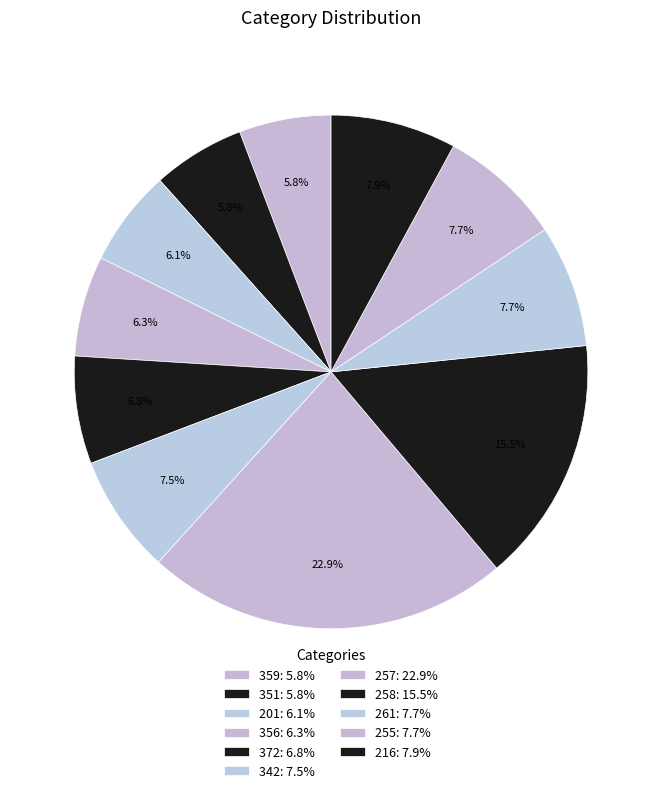

Count the number of slices in the pie.

11